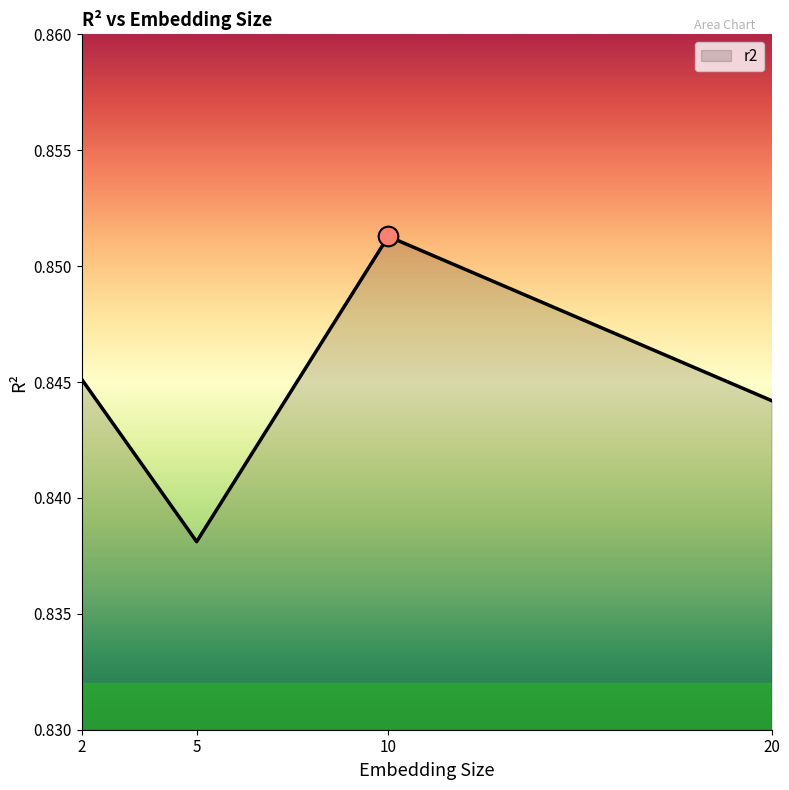

Between 5 and 10, which is larger?

10